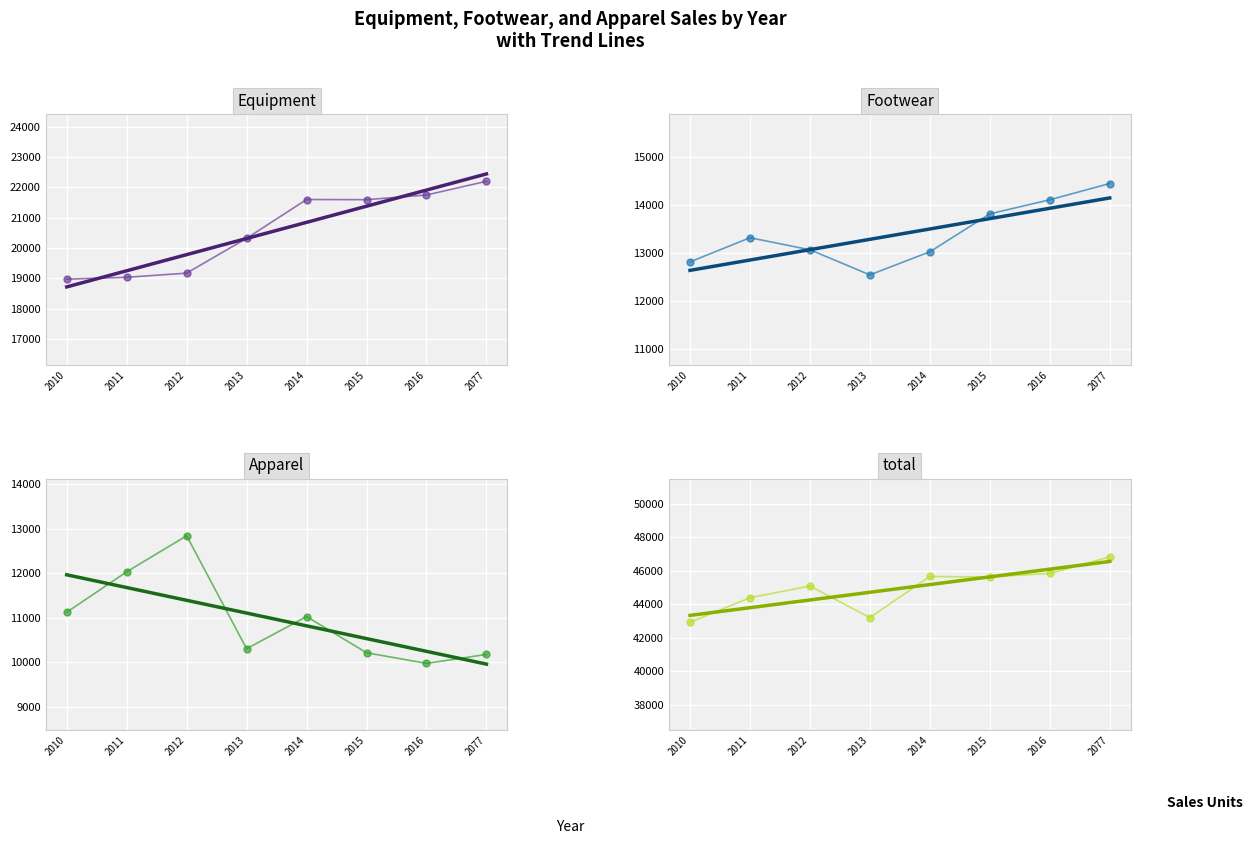

Is the value of Apparel at 2013 greater than the value of Footwear at 2077?

No